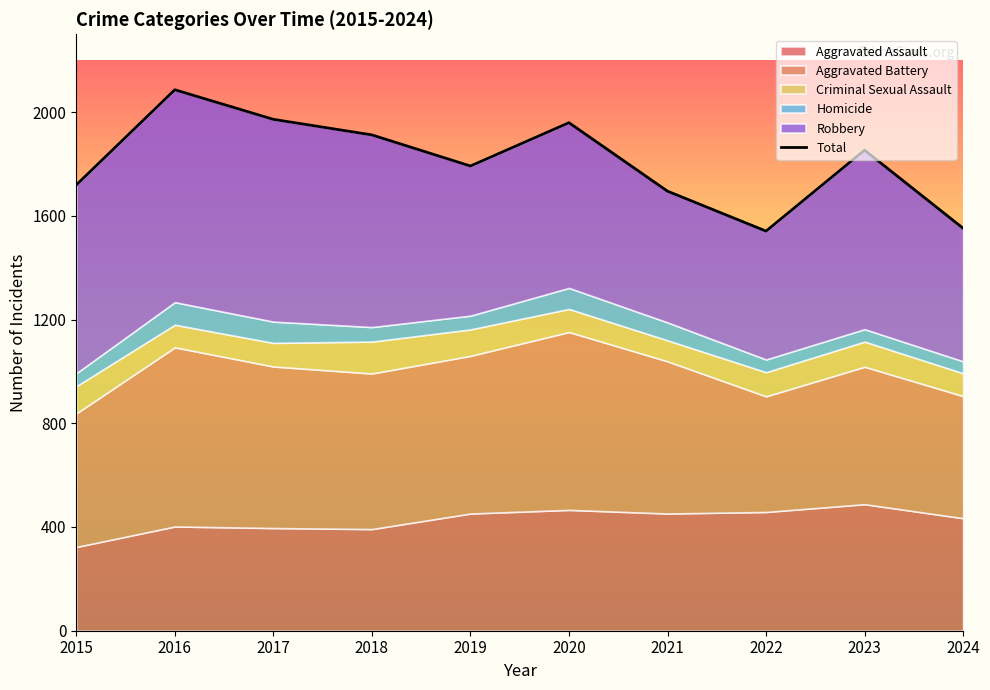

Reading right to left, list all the values displayed in this chart.

2024=1552	2023=1853	2022=1541	2021=1695	2020=1959	2019=1792	2018=1912	2017=1972	2016=2086	2015=1719